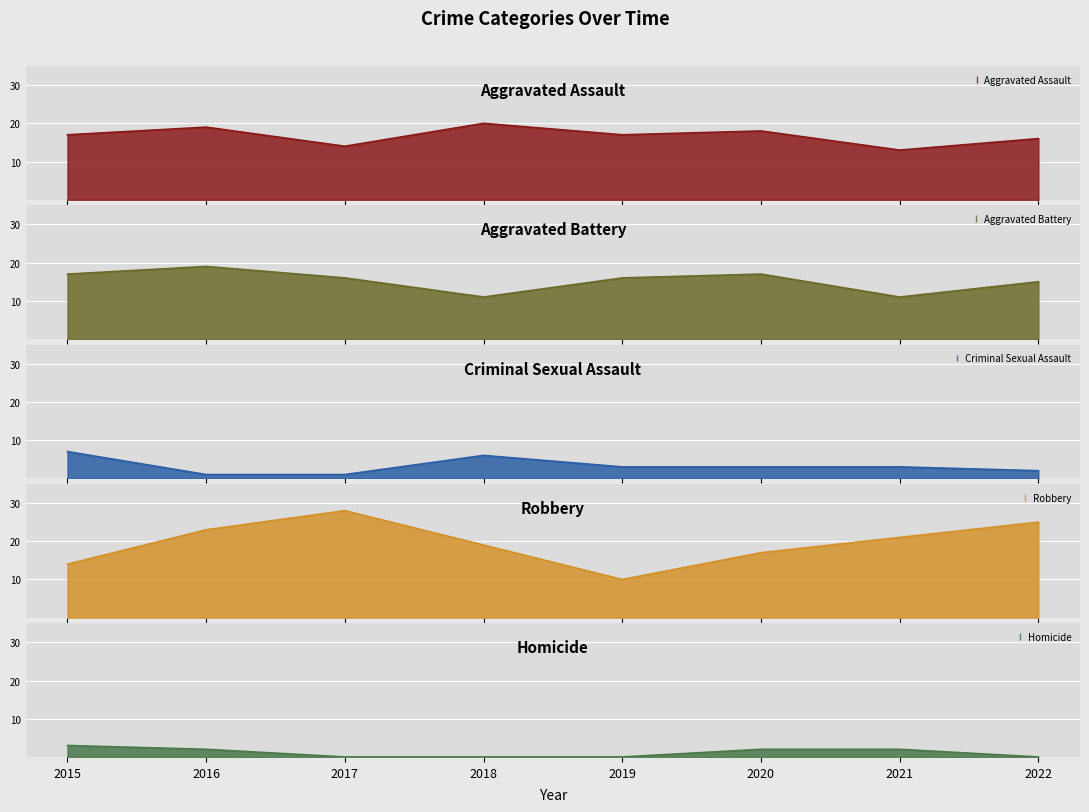

What is the average value of the Aggravated Battery series?

15